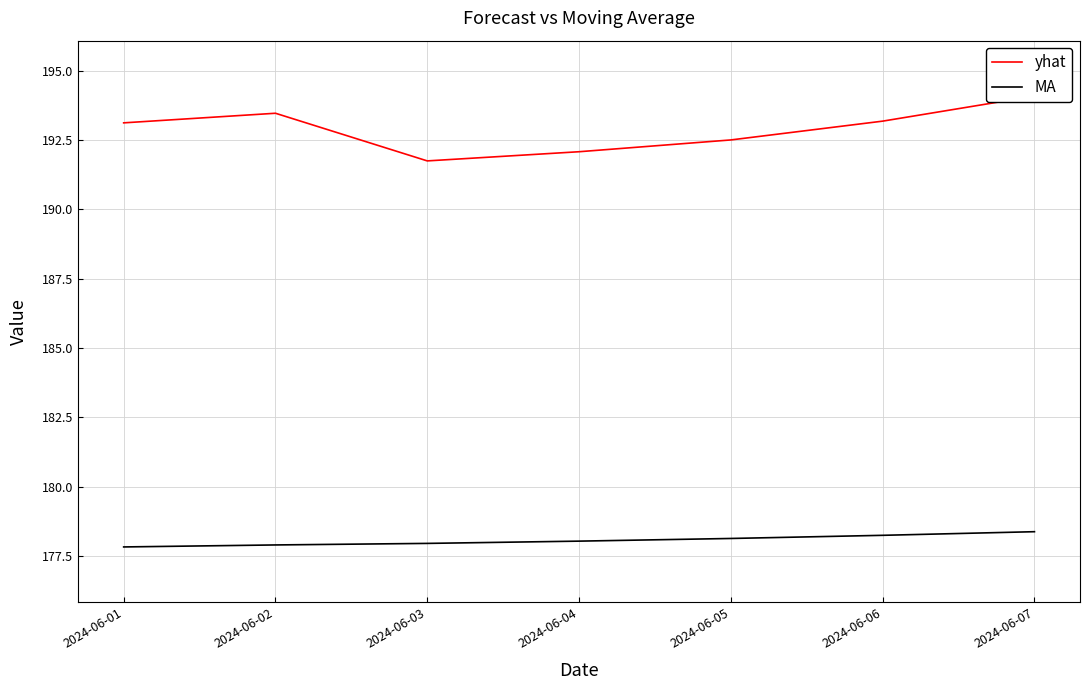

Does the chart have visible grid lines?

Yes